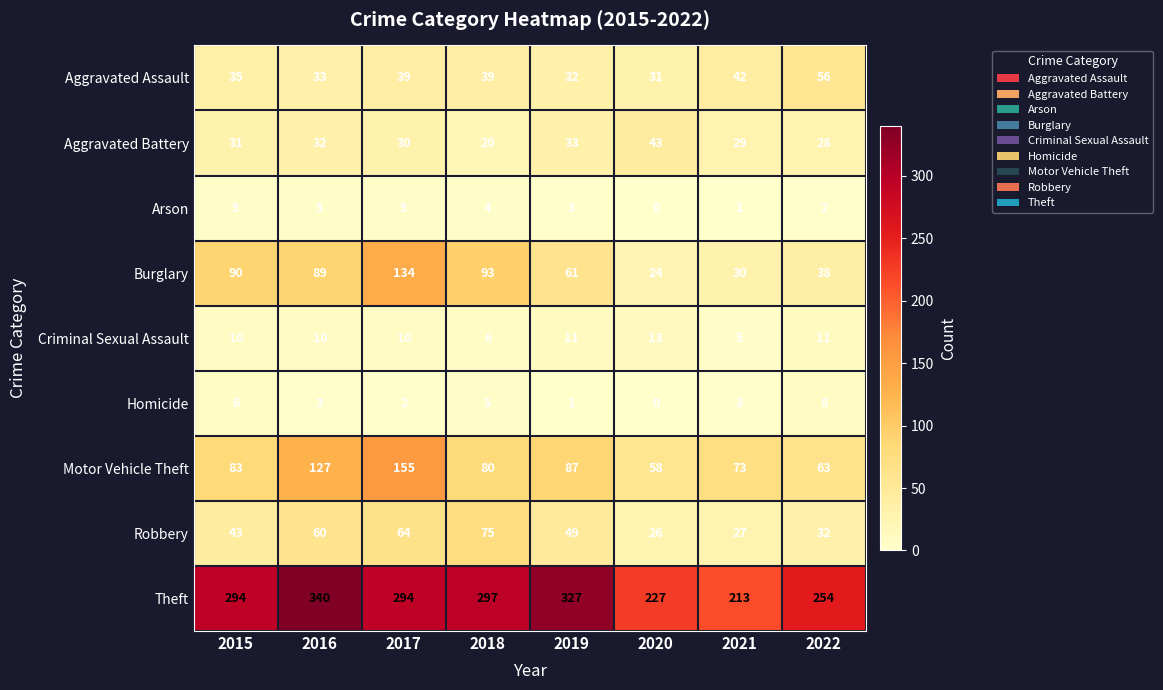

What is the greatest value displayed?

340